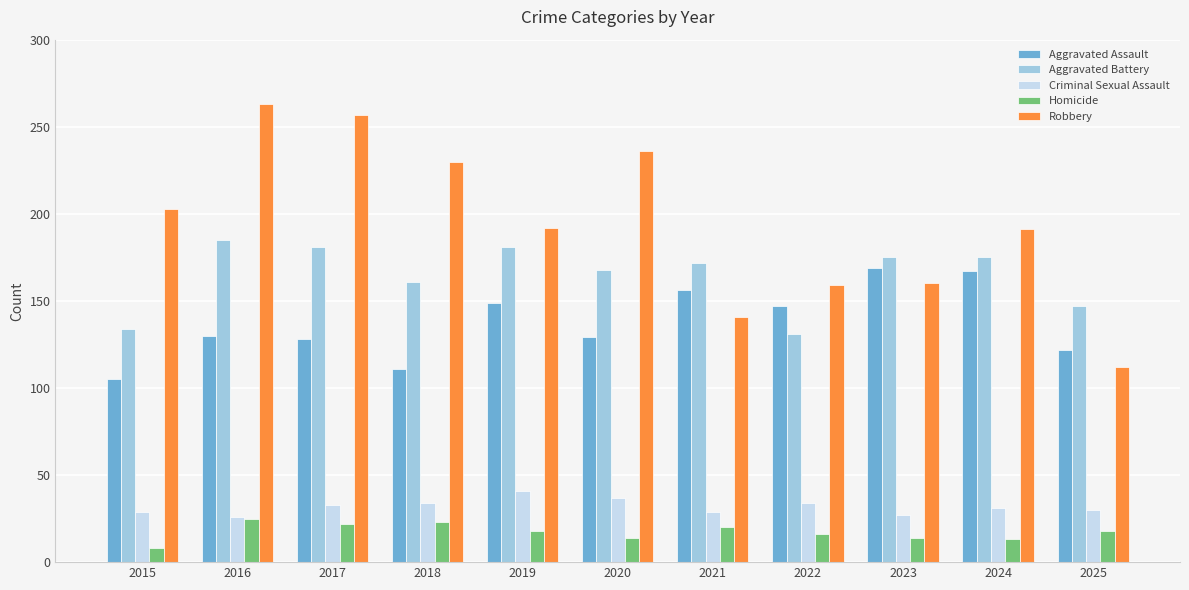

At how many categories does at least one series exceed 107?

11